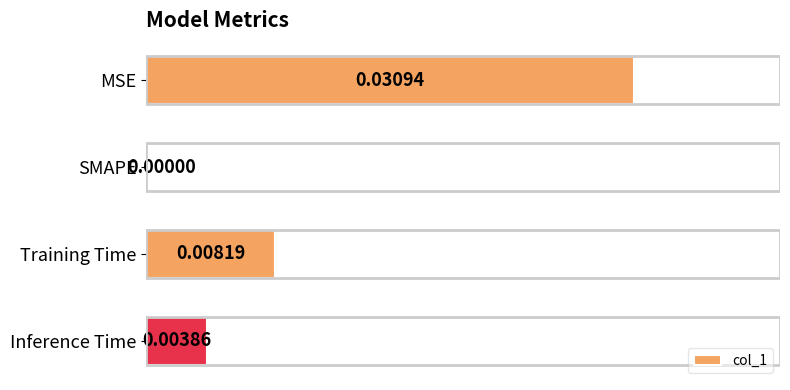

Count the number of values greater than 0.

3